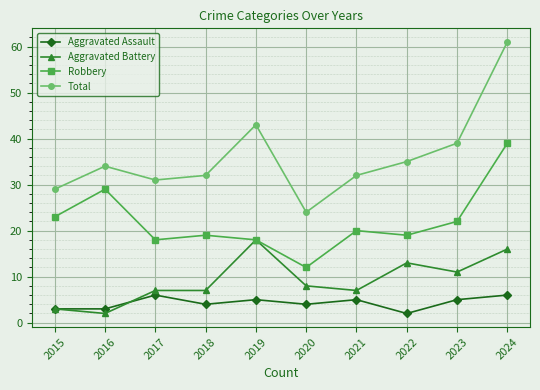

What is the approximate value of Total at 2024?

61